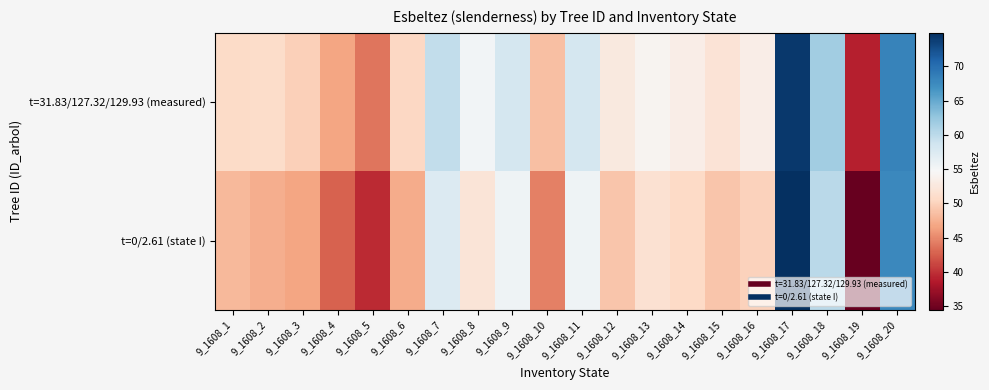

What is the maximum value shown in the chart?

74.9